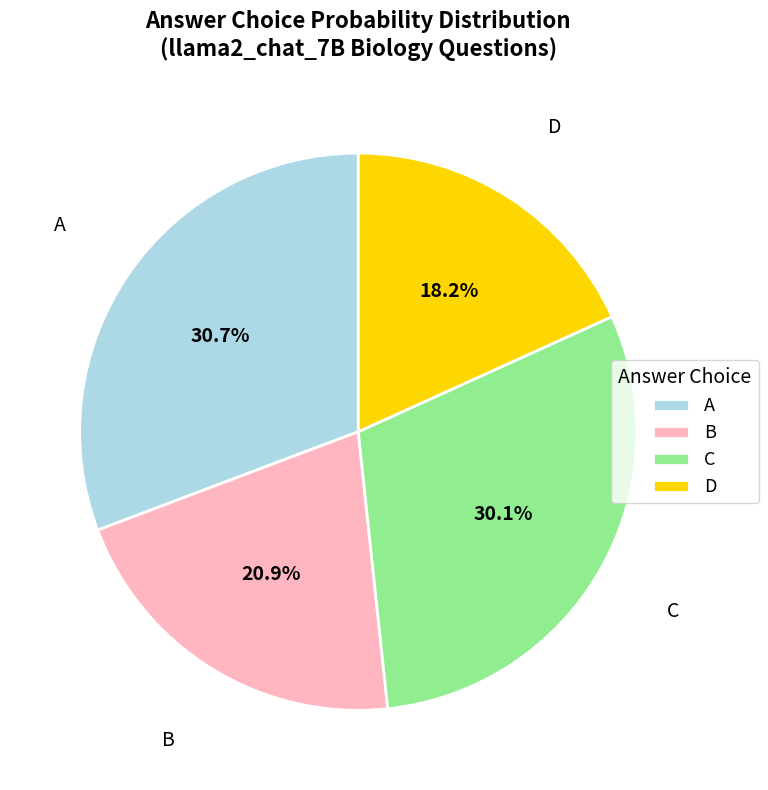

Between A and D, which is larger?

A